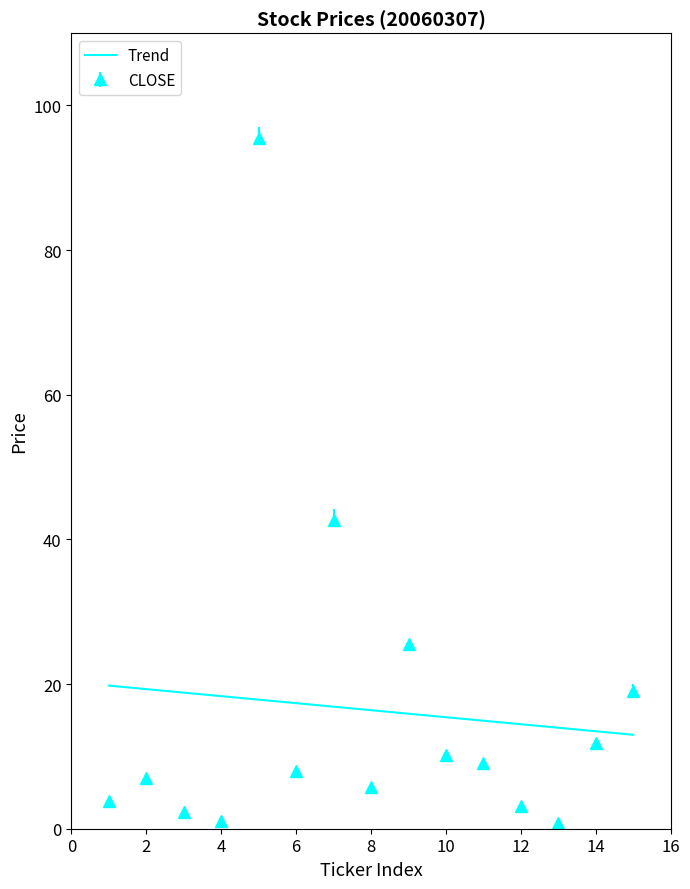

What is the difference between the maximum and minimum values in the CLOSE series?

94.7